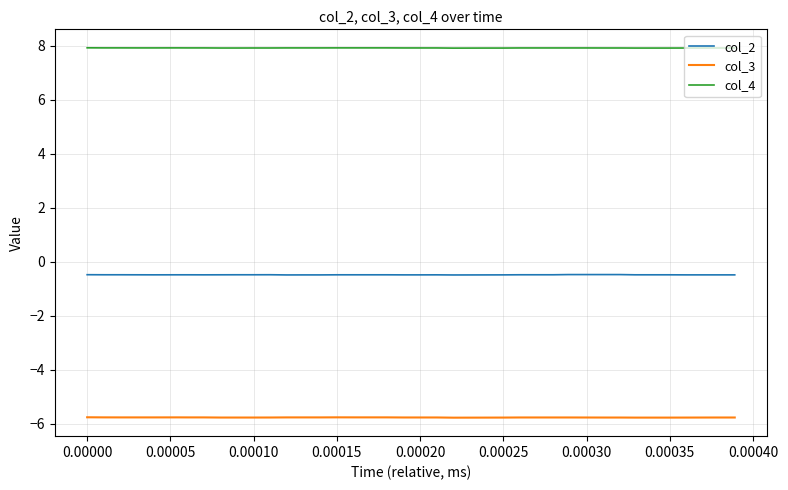

True or false: col_2 and col_3 cross at least once.

False